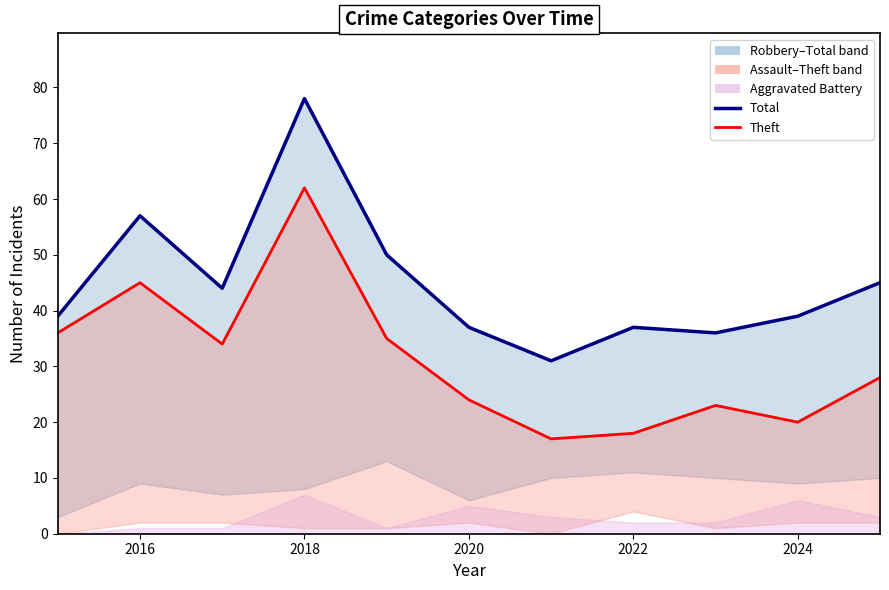

At which label is Total closest to 54?

2016